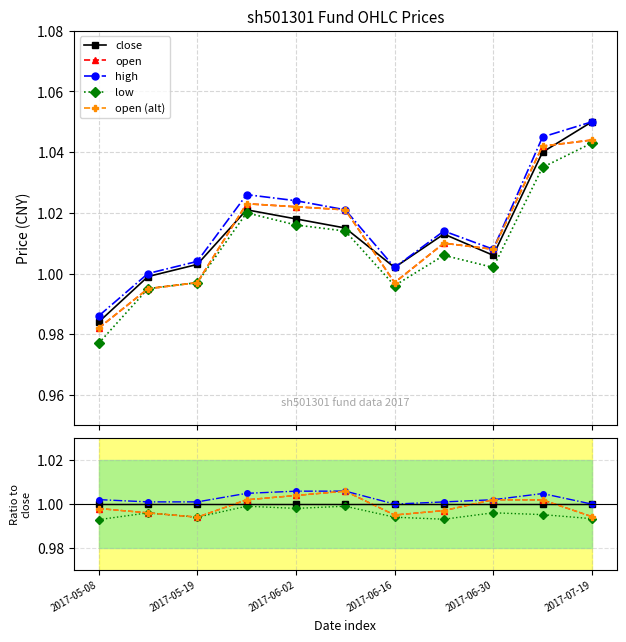

At which category is the sum across all series the highest?

2017-07-19